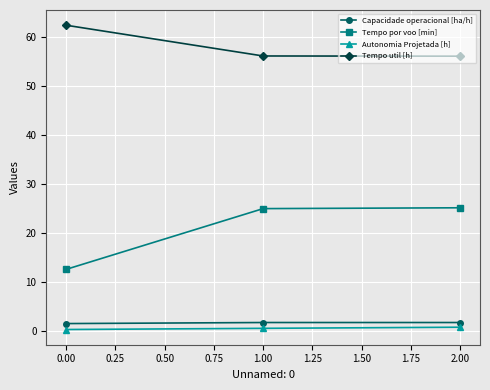

Between 0.00 and 2.00, which series saw the biggest shift?

Tempo por voo [min]